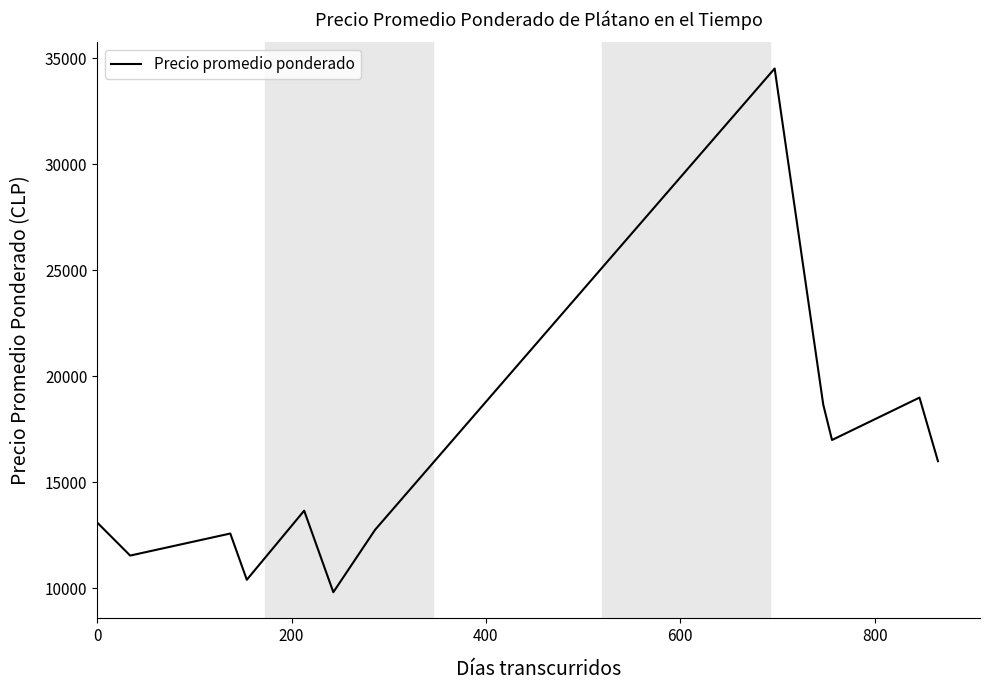

What is the minimum value shown in the chart?

9822.0